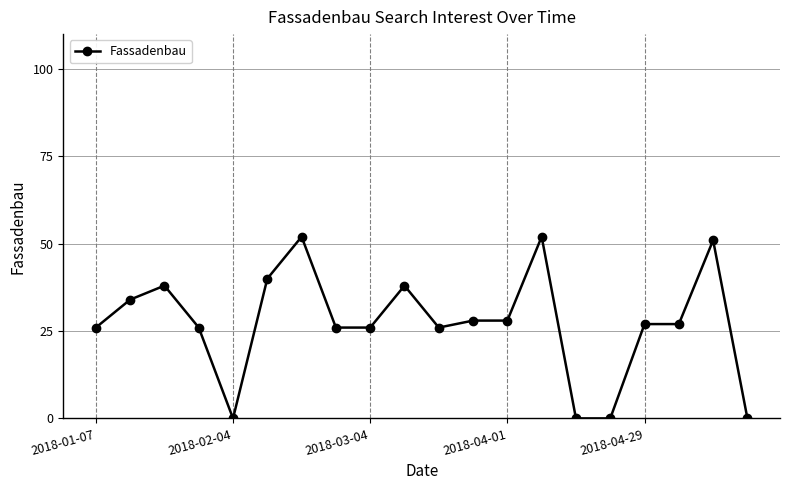

True or false: there are more than 1 points higher than both neighbors.

True